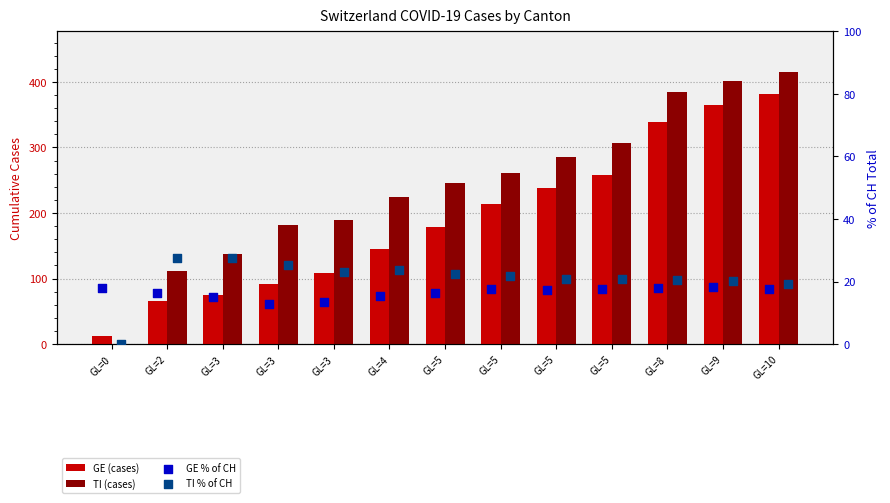

At how many categories does at least one series exceed 5?

13